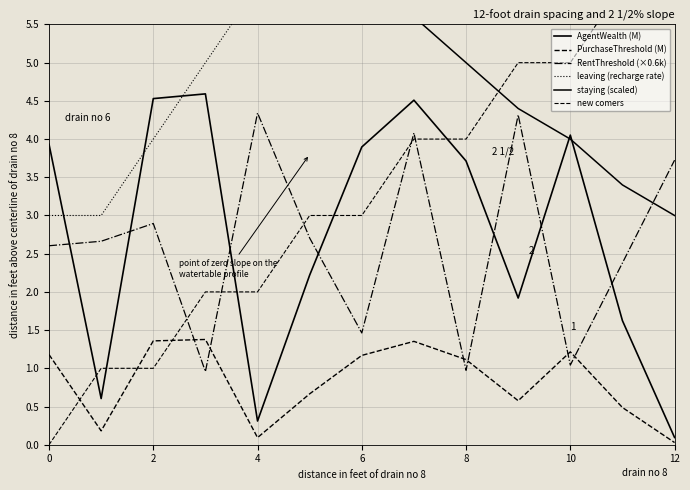

What is the total value across all series at 12?

28.5